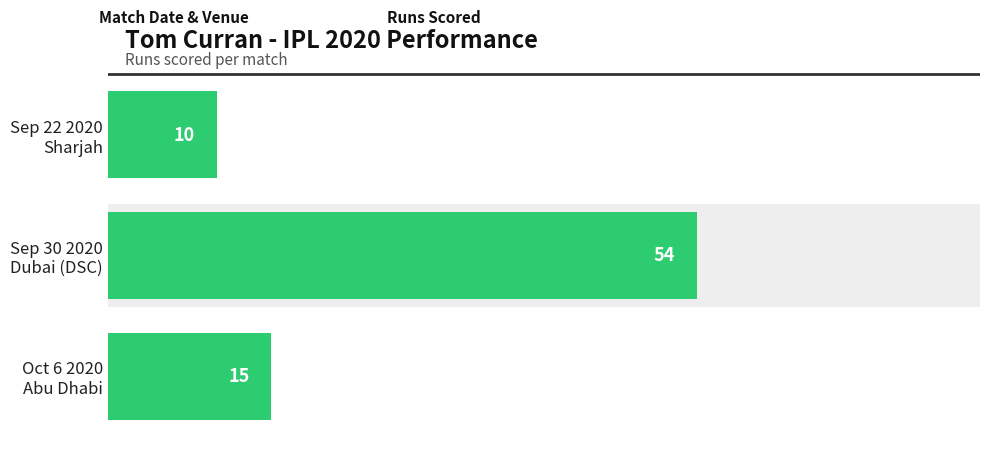

What is the value of the 2nd bar from the left?

54